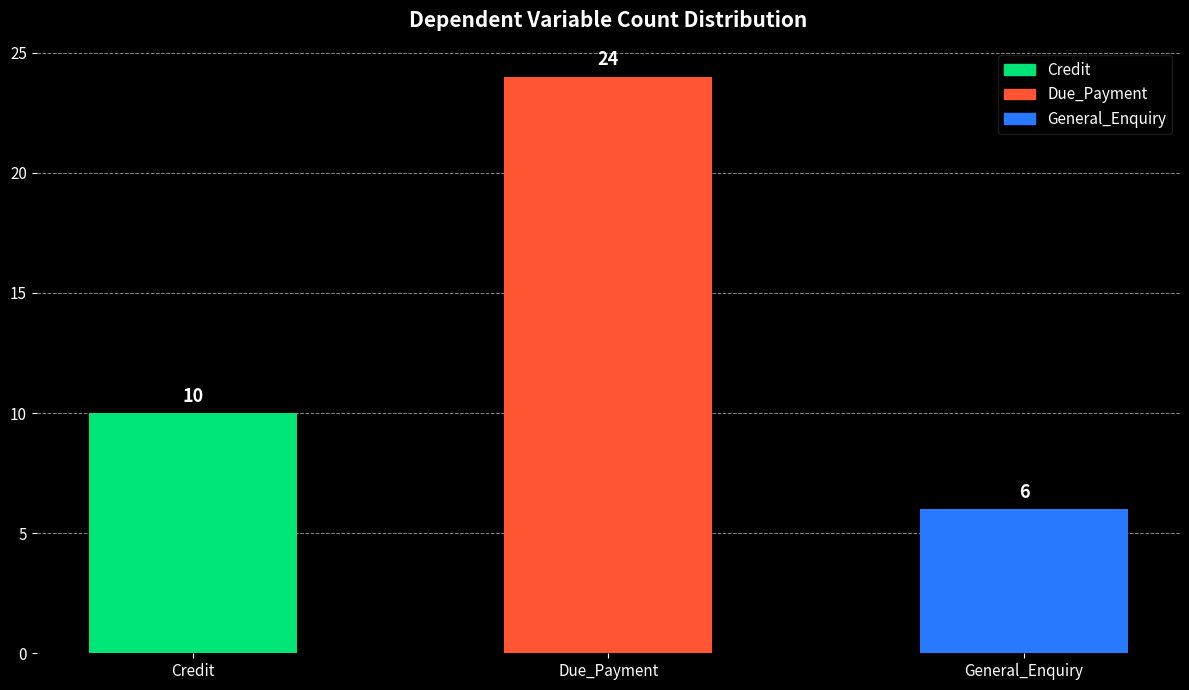

What is the sum of the values at Due_Payment and Credit?

34